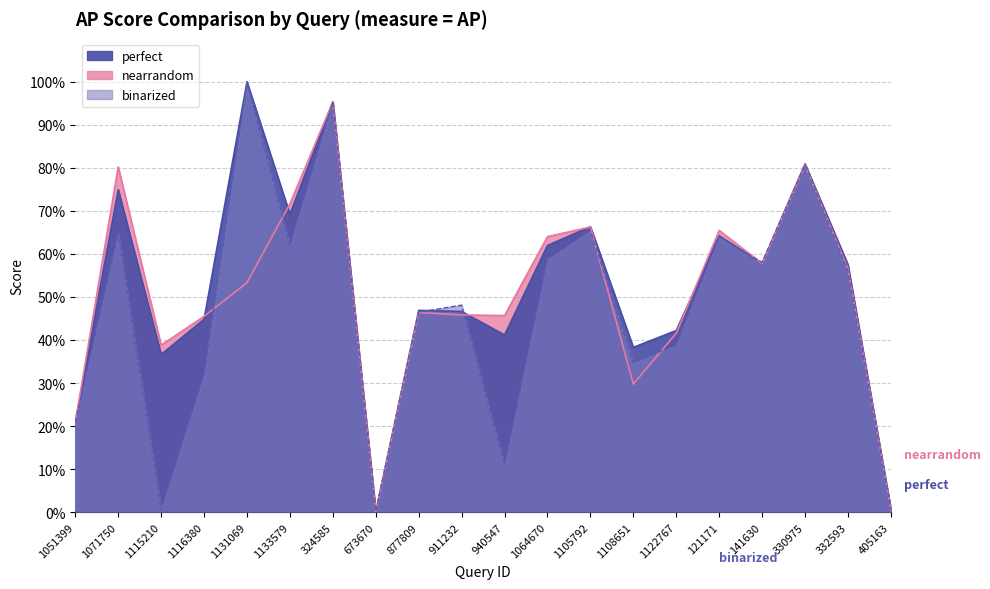

How many categories are shown in the chart?

20